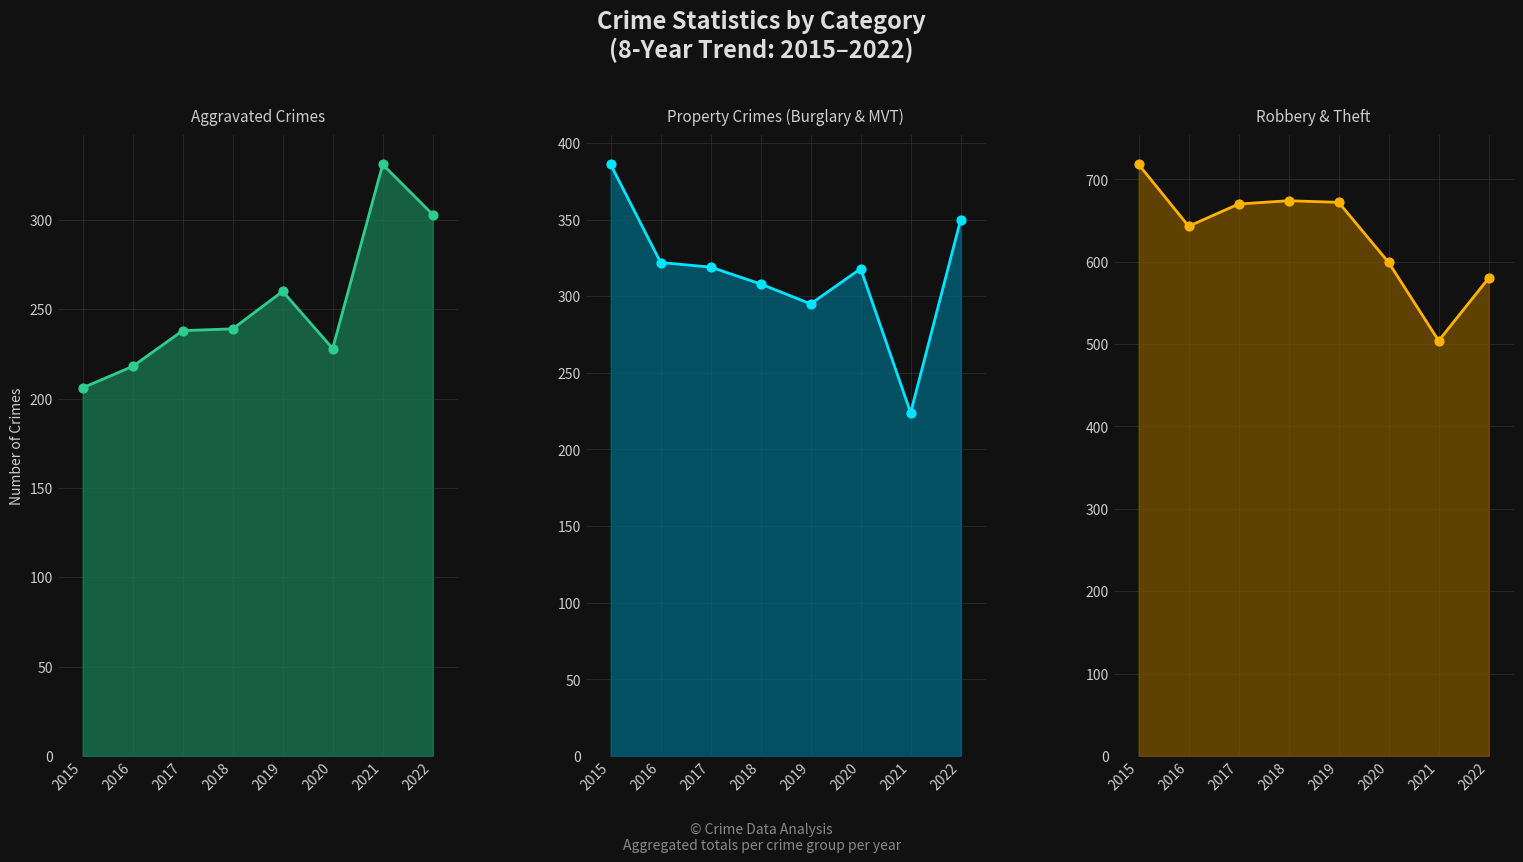

Which series has the largest total across all categories?

Robbery + Theft line